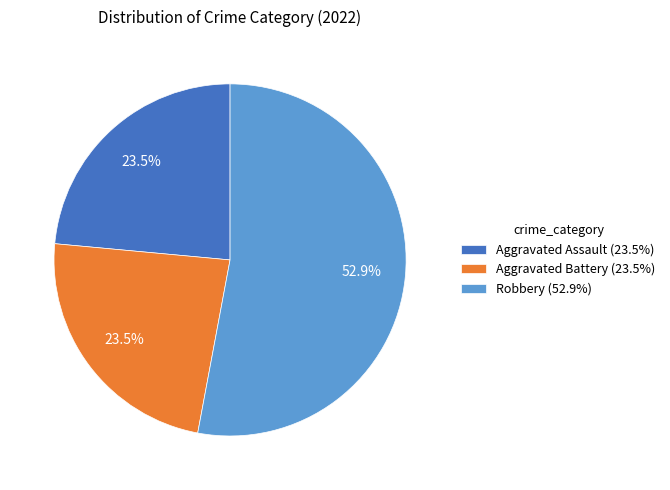

What portion of the pie excludes Aggravated Assault (23.5%)?

76.5%